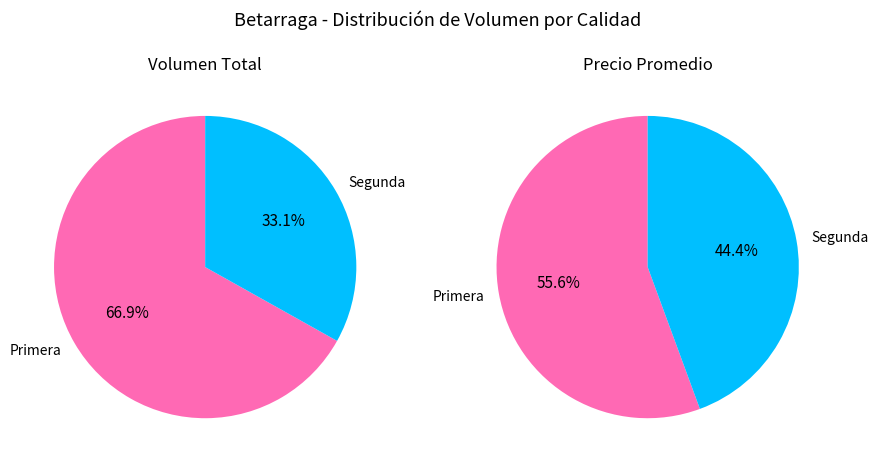

How many segments does this pie chart have?

2